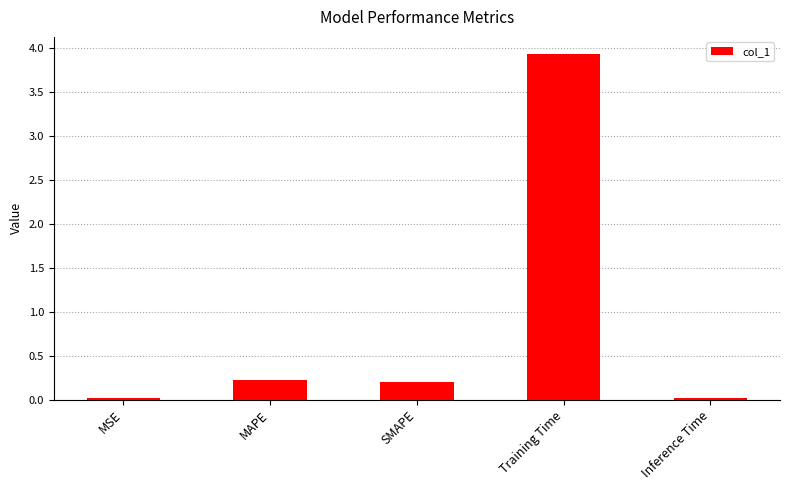

At which category does the chart reach its peak across all series?

Training Time